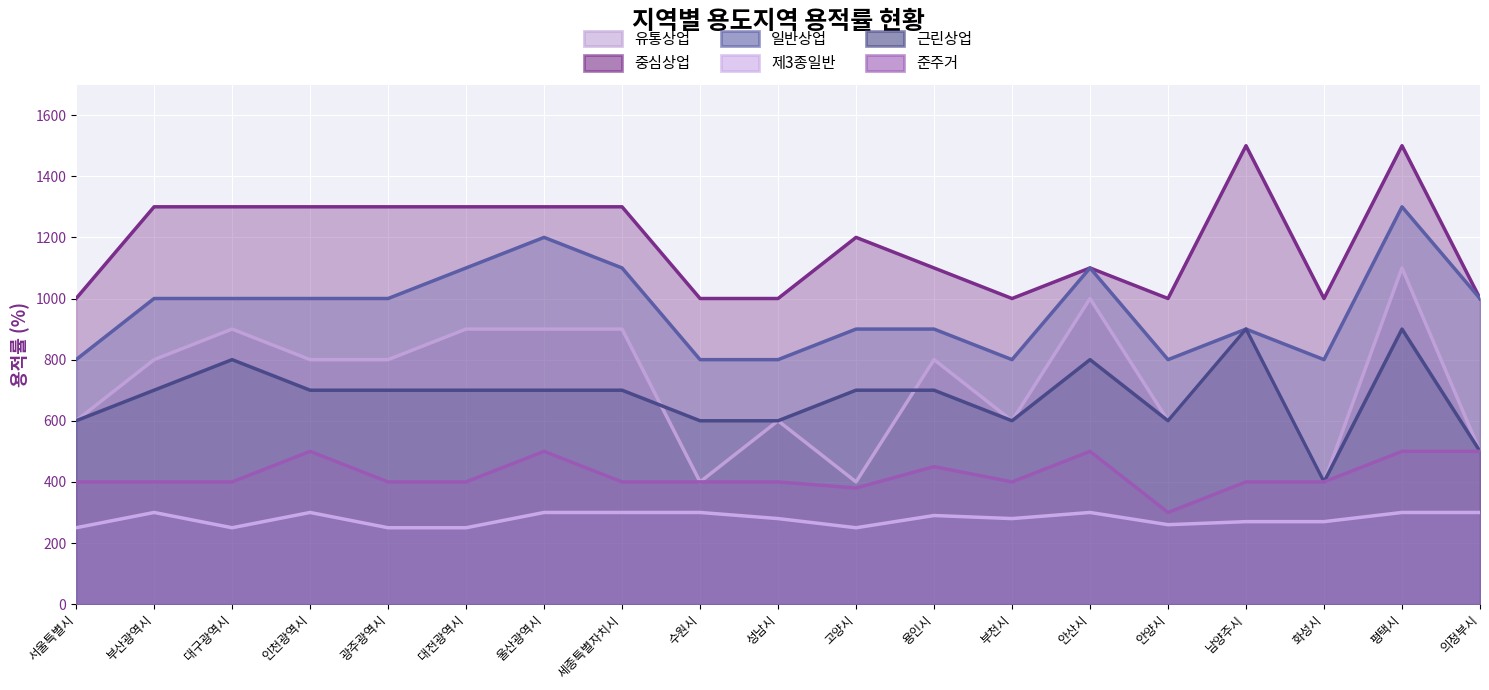

How many distinct data groups are displayed?

6